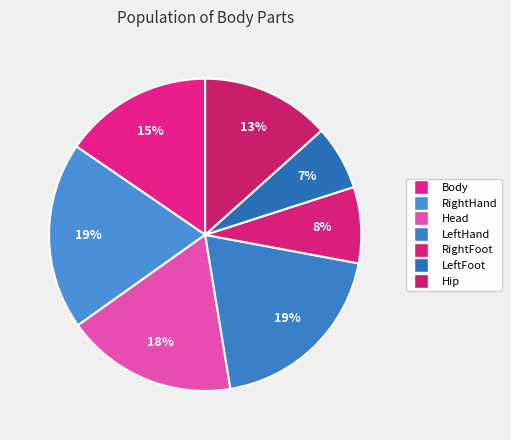

Which has a higher value, Head or RightFoot?

Head